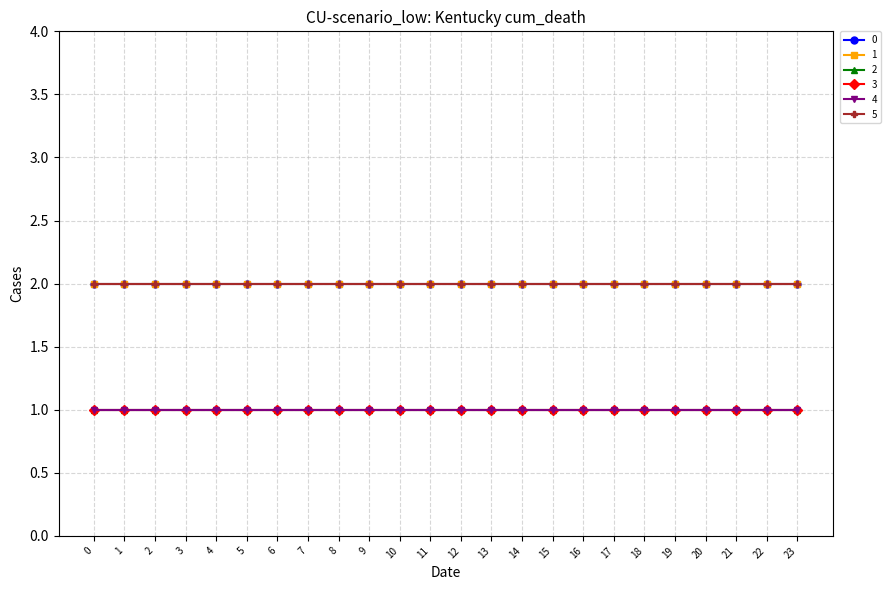

What is the value of the 1 point at the 13th from the left?

2